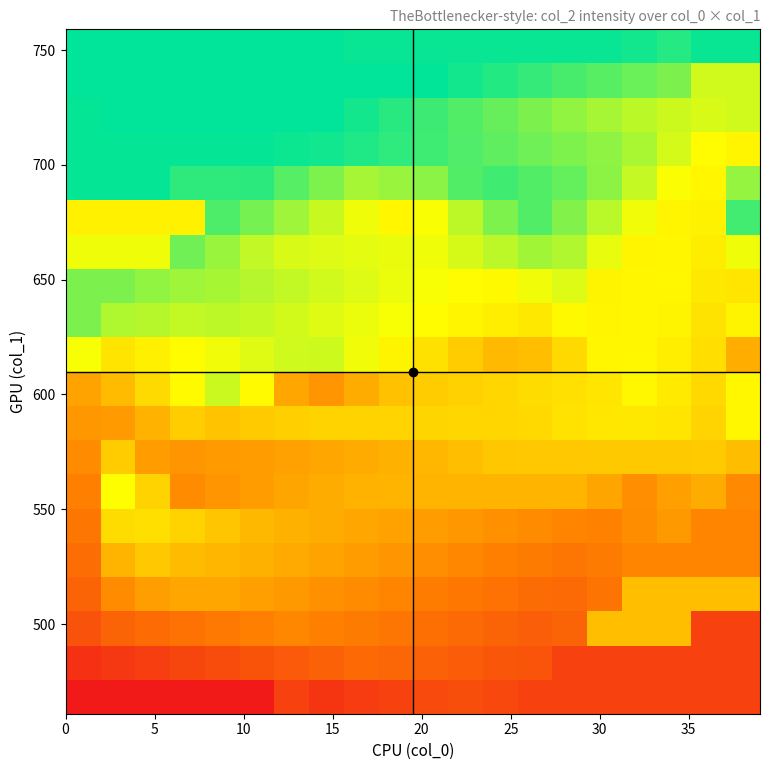

What is the minimum value shown in the chart?

40510.0